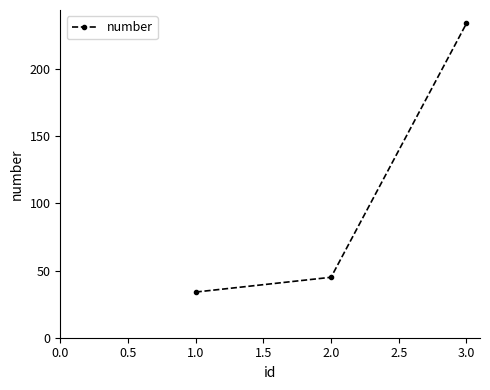

What is the greatest value displayed?

234